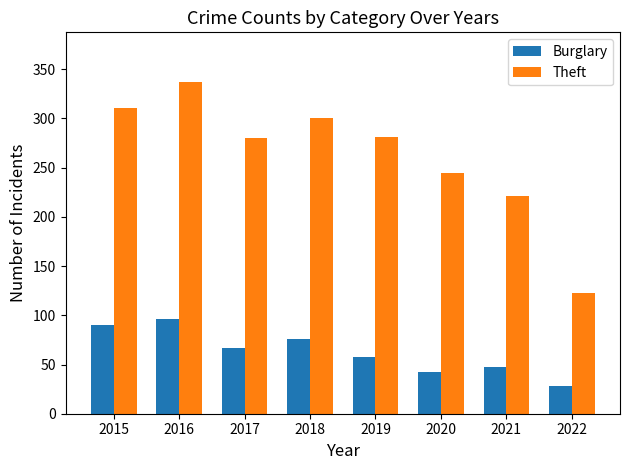

Read the Burglary value at 2018.

76